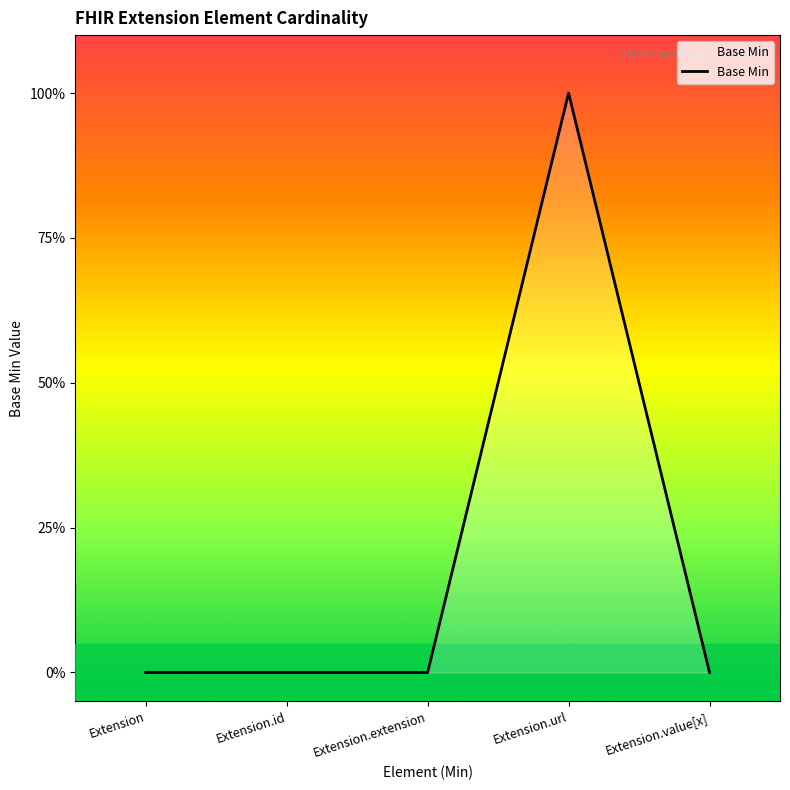

What is the difference between the maximum and second lowest values?

1